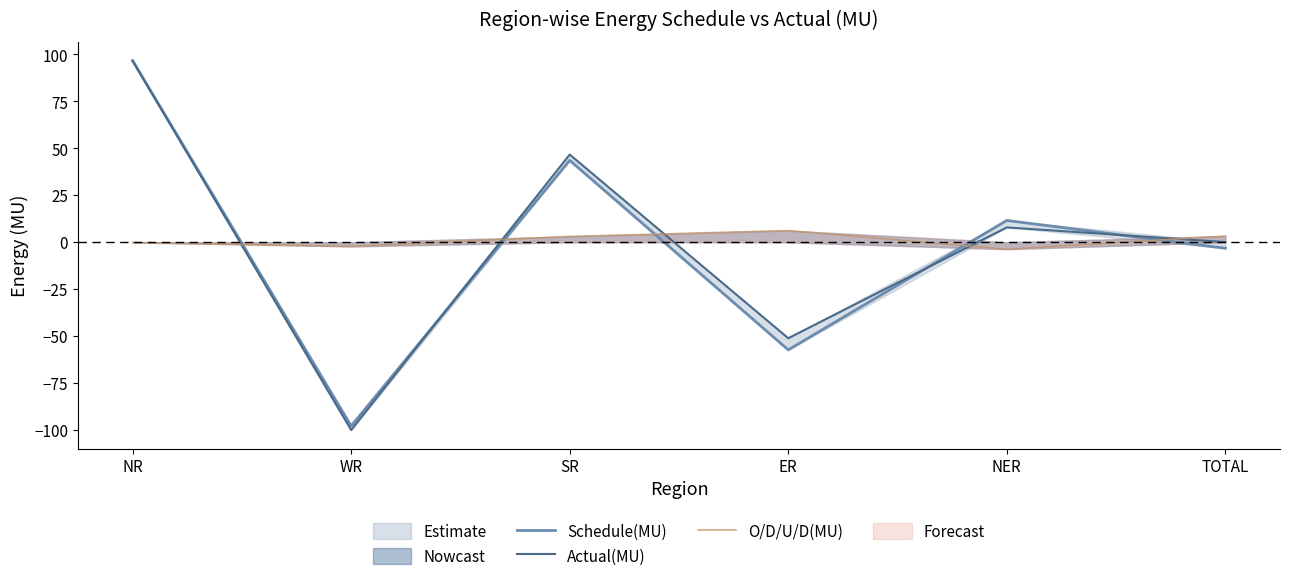

What value does the O/D/U/D(MU) series have at TOTAL?

3.3